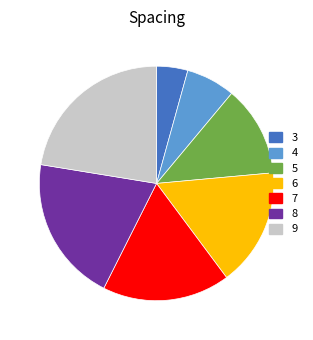

Does 3 represent more than half of the total?

No